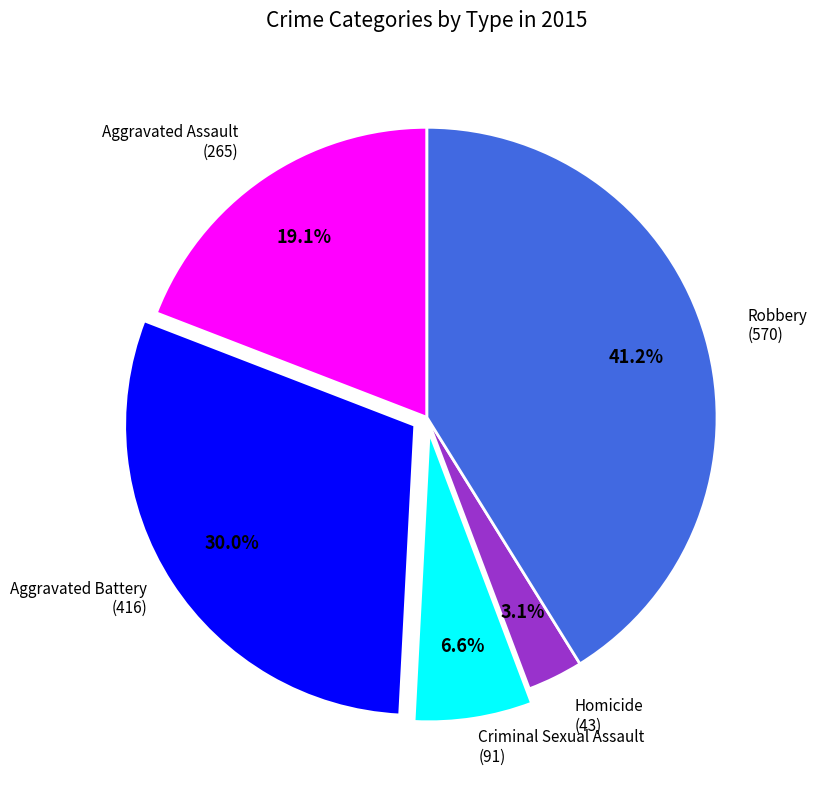

Is there any slice that represents more than half of the pie?

No